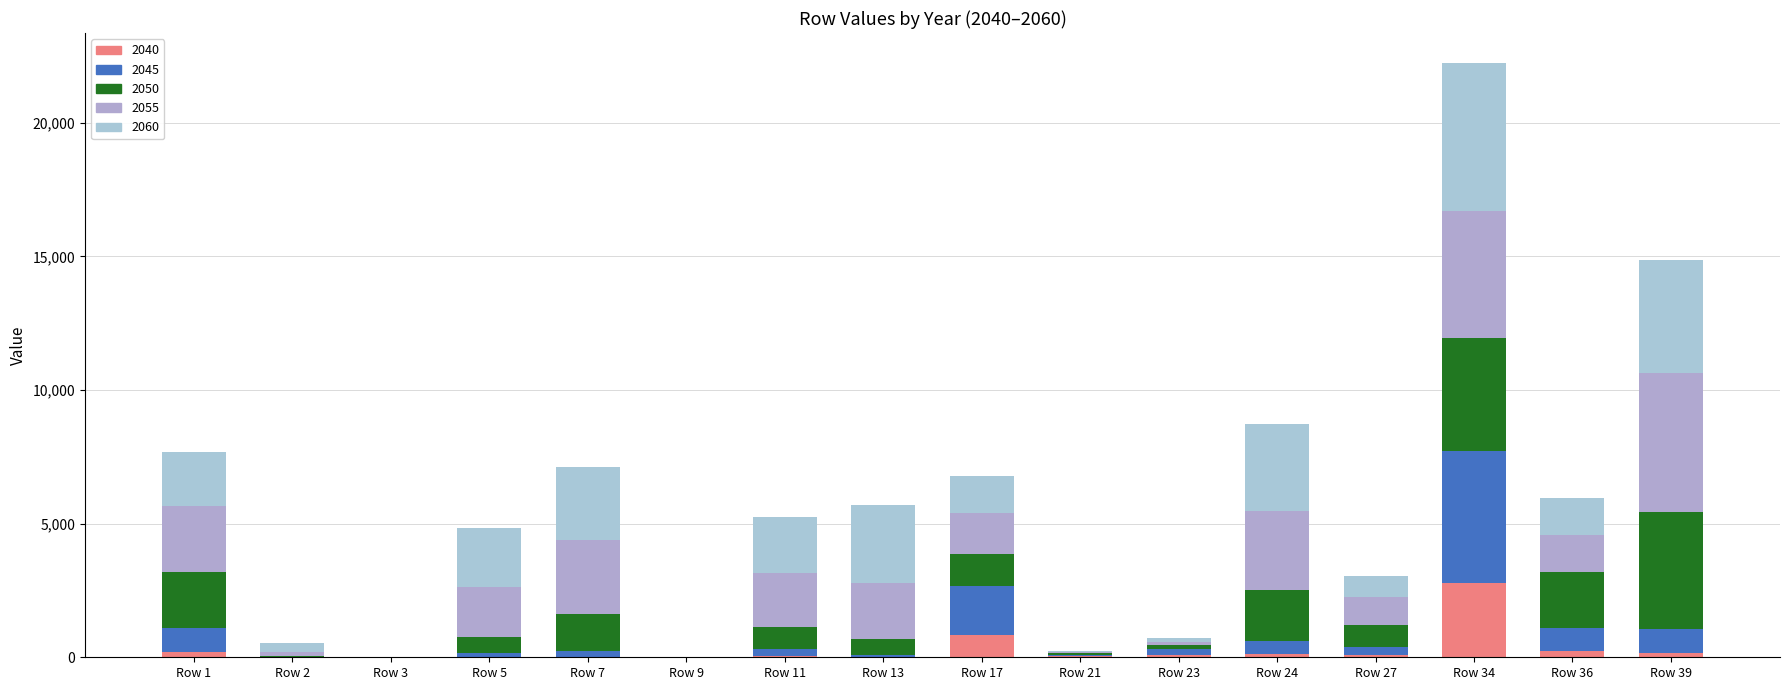

What is the difference between the maximum and minimum values in the 2050 series?

4382.8